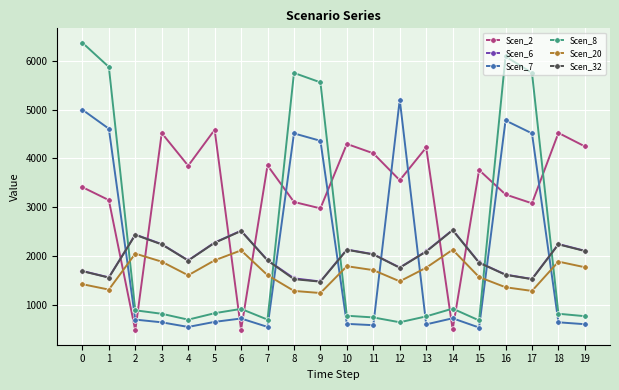

How many series are shown in this chart?

6